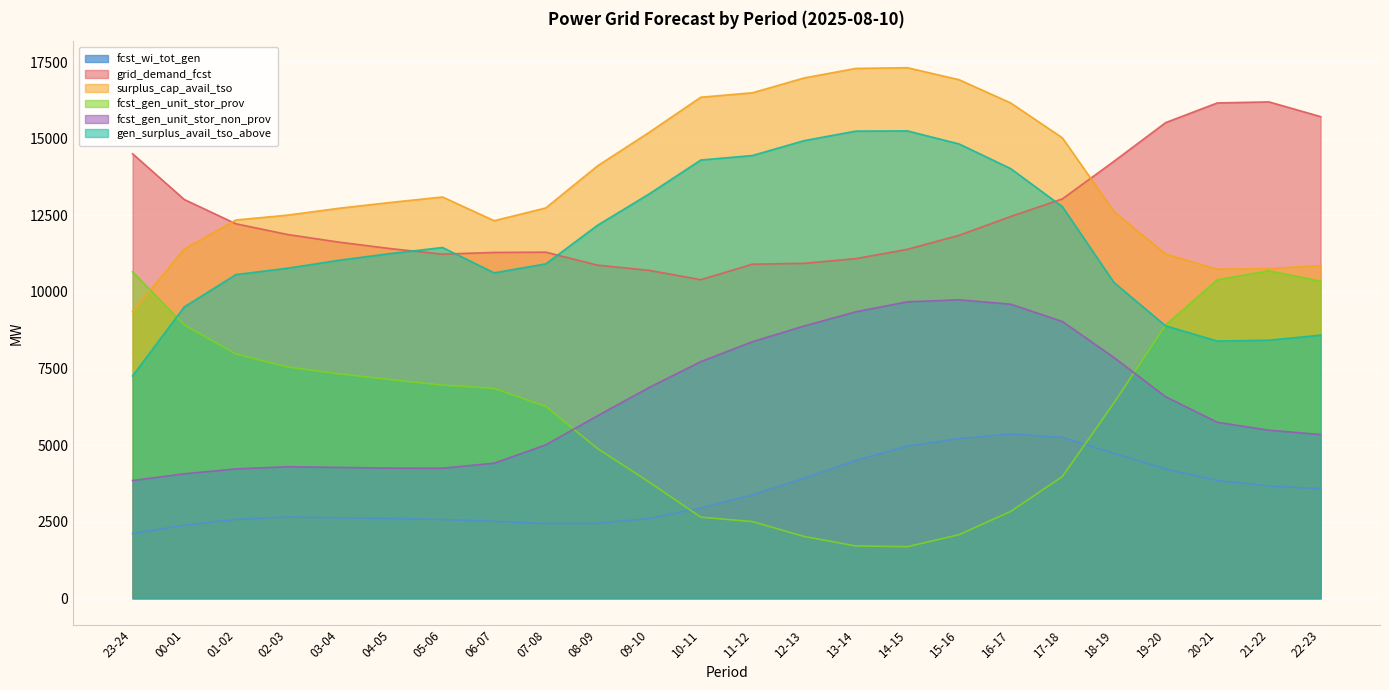

Which series has the largest total across all categories?

surplus_cap_avail_tso